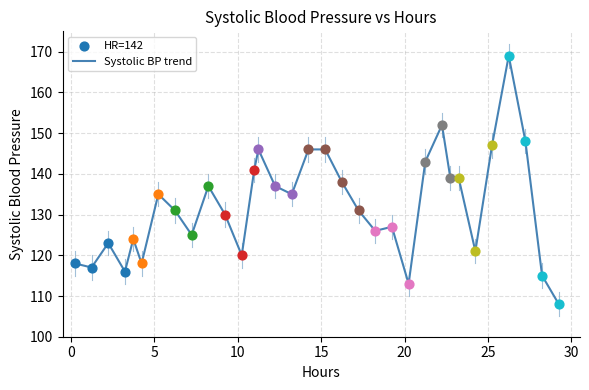

What is the greatest value displayed?

169